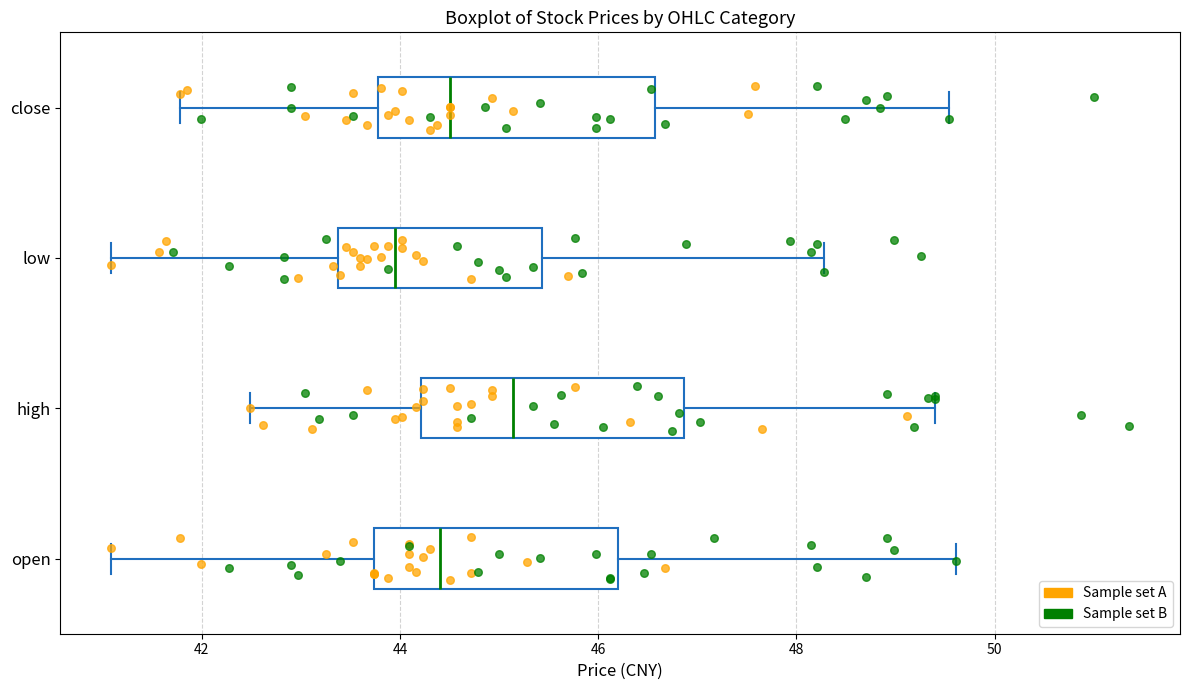

Reading bottom to top, read every box against the x-axis: the position of its median line, the range the box covers, and the ends of its whiskers. The values are not printed on the chart, so give them approximately, as read against the axis.

open: median 44.4, box 43.8 to 46.2, whiskers 41.0 to 49.6
high: median 45.2, box 44.2 to 46.8, whiskers 42.4 to 49.4
low: median 44.0, box 43.4 to 45.4, whiskers 41.0 to 48.2
close: median 44.6, box 43.8 to 46.6, whiskers 41.8 to 49.6